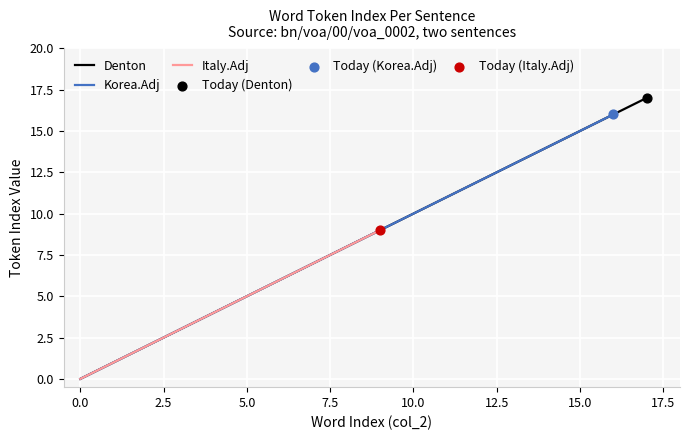

Which series contains the lowest Y value?

Denton